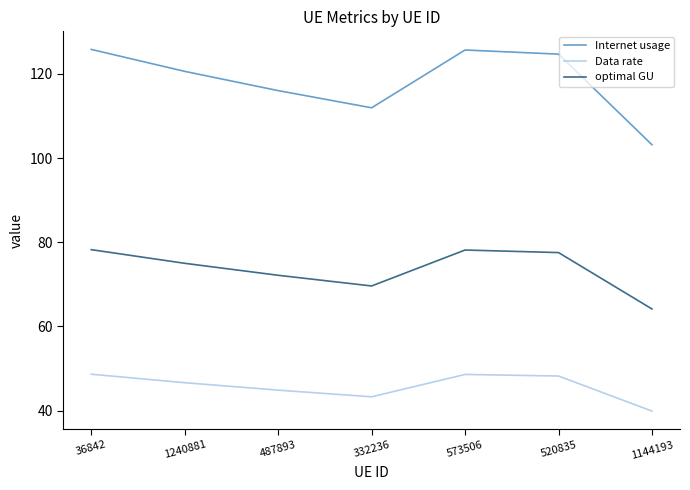

What is the minimum value for Internet usage?

103.2